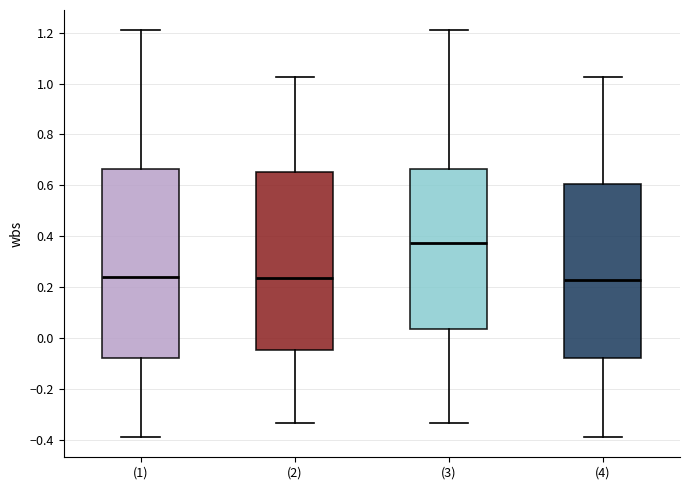

Which box has the highest median line?

(3)